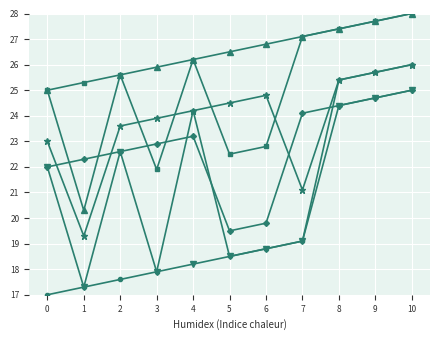

At which category is the sum across all series the highest?

10